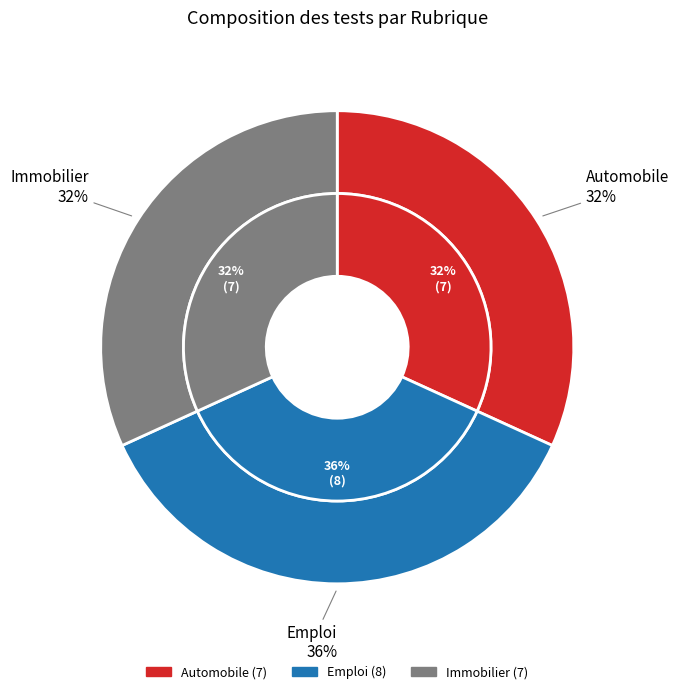

To the nearest percent, what percentage of the pie is Automobile?

32%